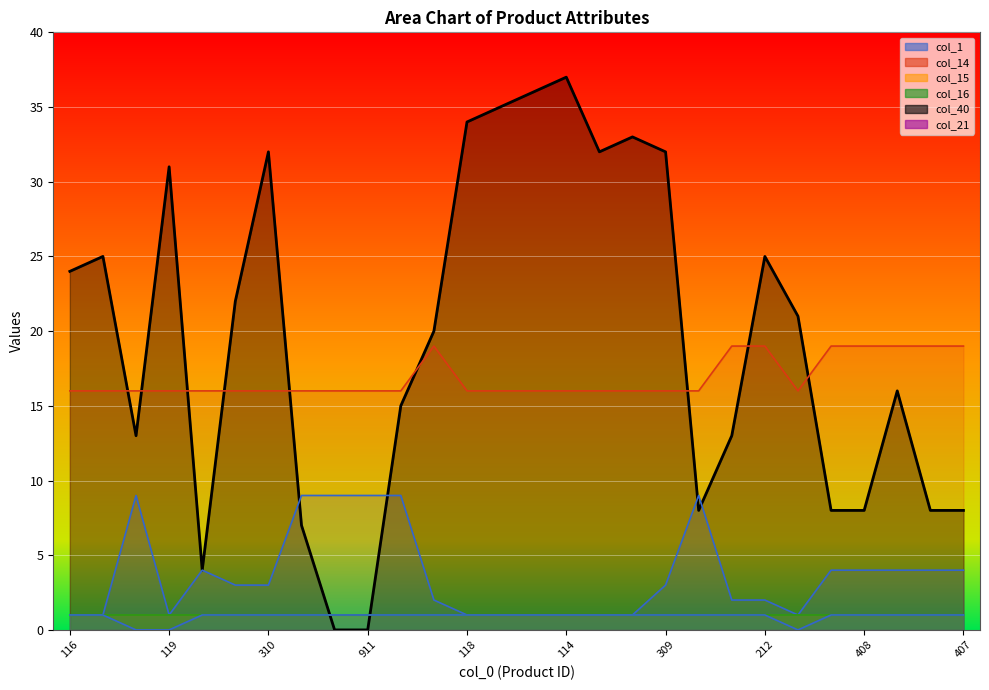

How many data points in col_1 are above 3?

12